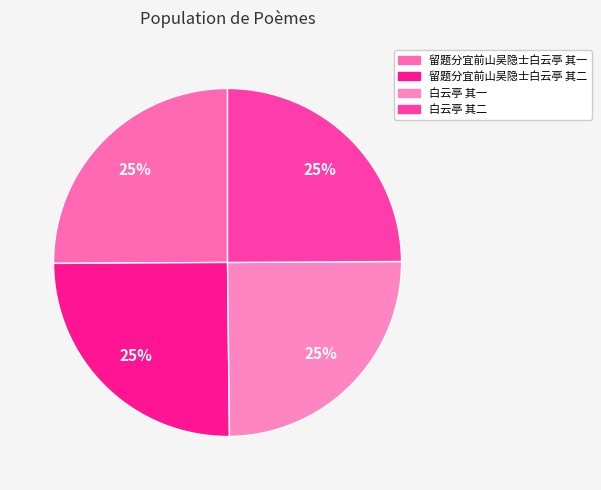

Does 白云亭 其二 represent more than half of the total?

No